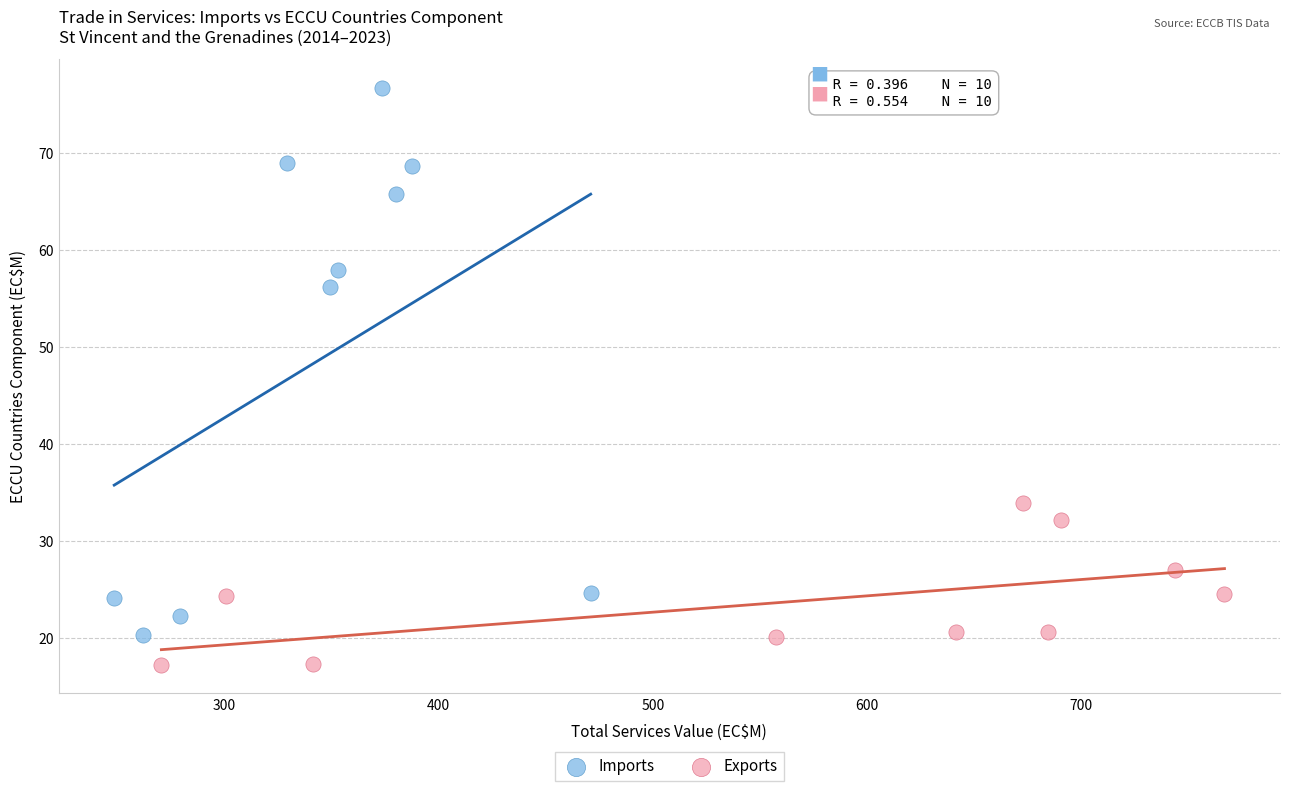

Which series contains the lowest Y value?

Exports